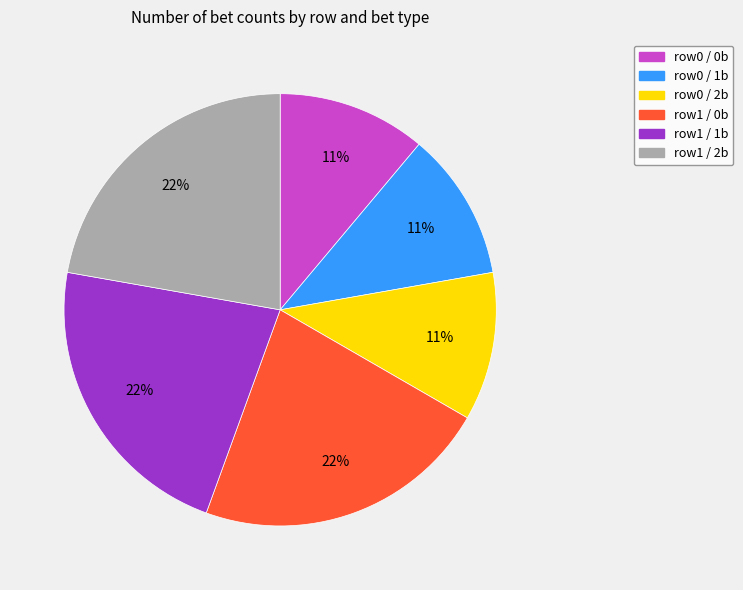

To the nearest percent, what is the difference between the largest and smallest slice percentages?

11%